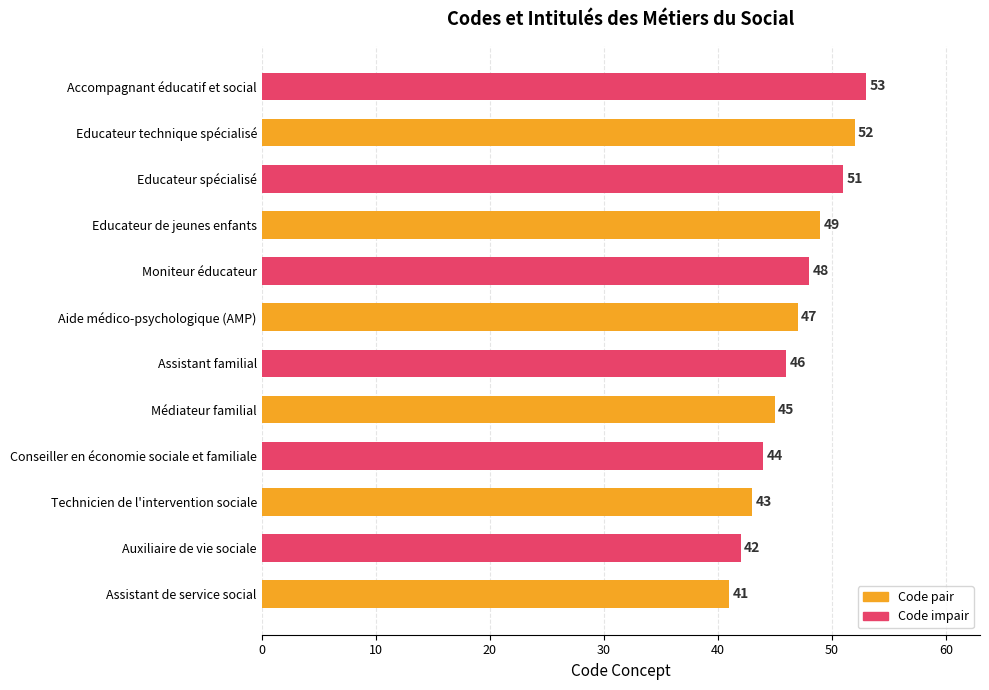

How many values are below 47?

6